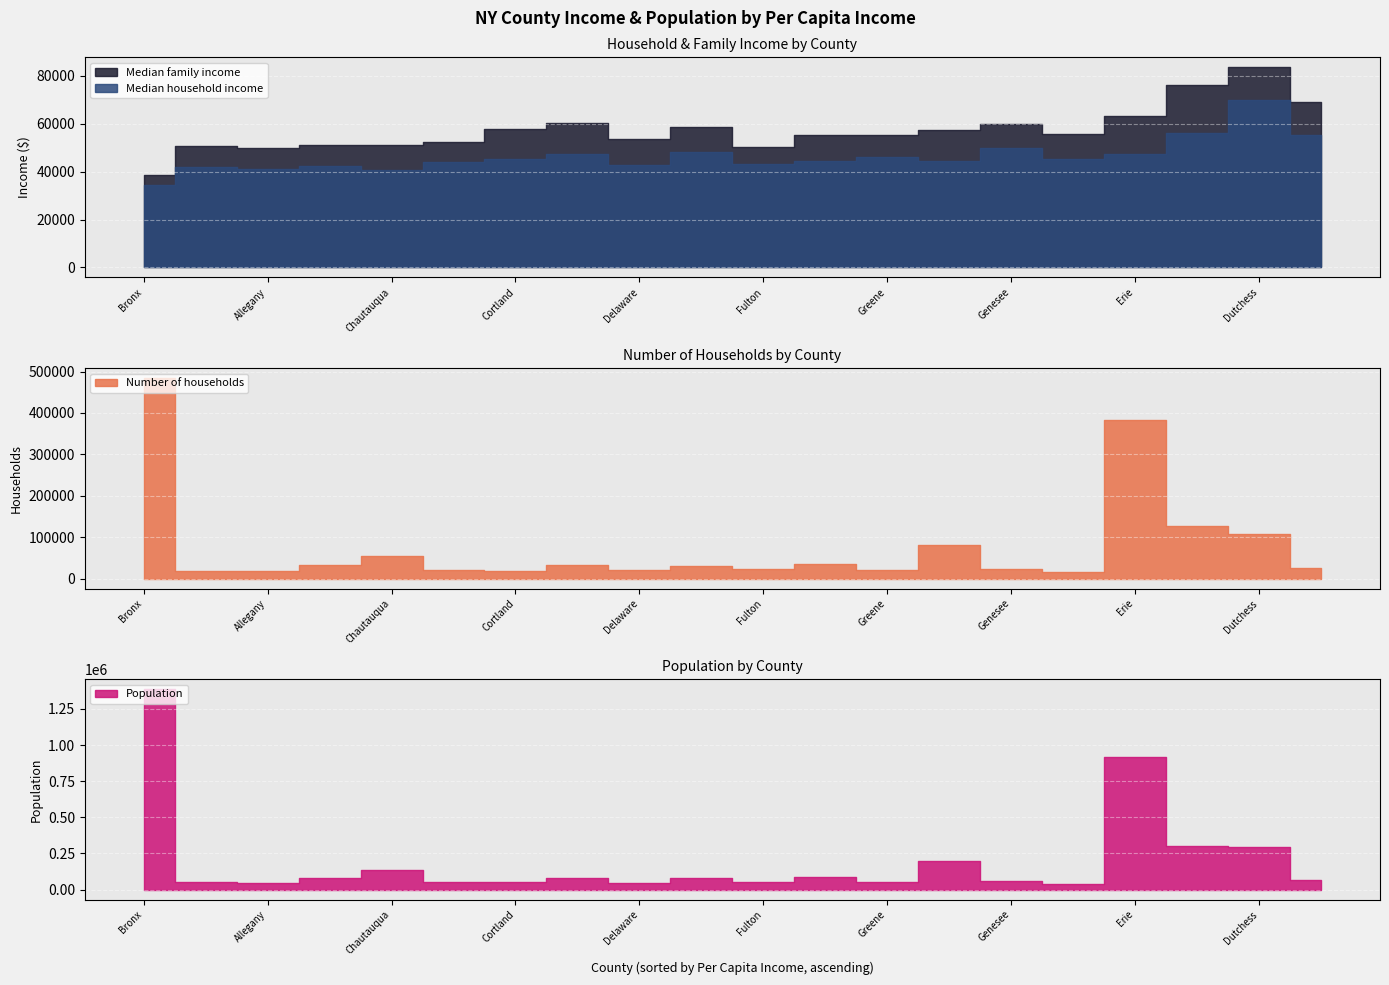

Where is the first local maximum for Number of households?

Bronx